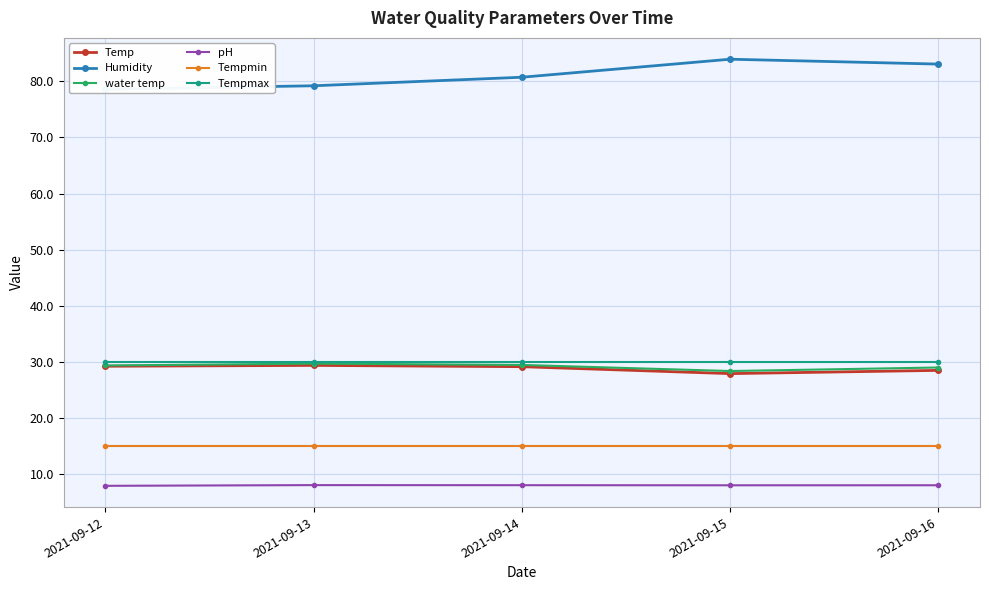

At which label is water temp closest to 29?

2021-09-16